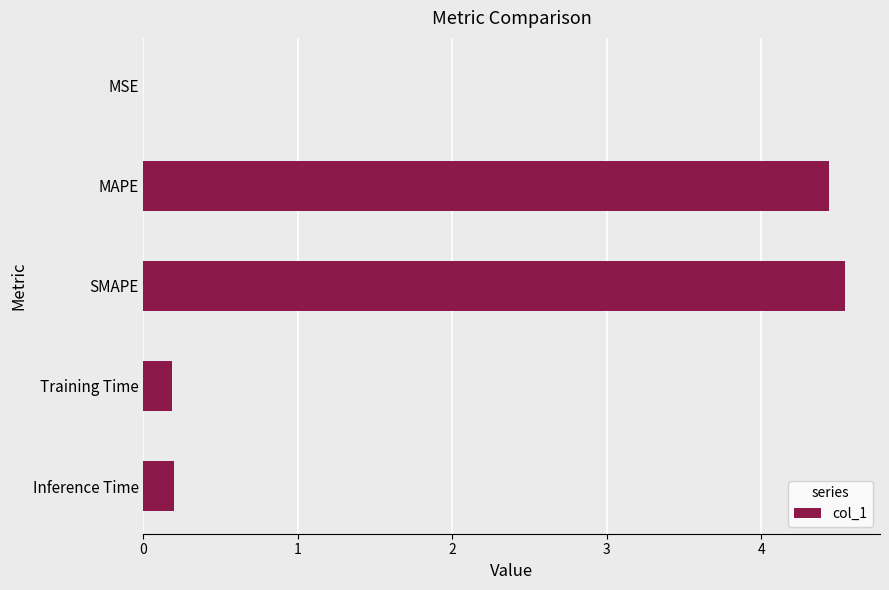

What is the sum of the values at Training Time and MAPE?

4.6